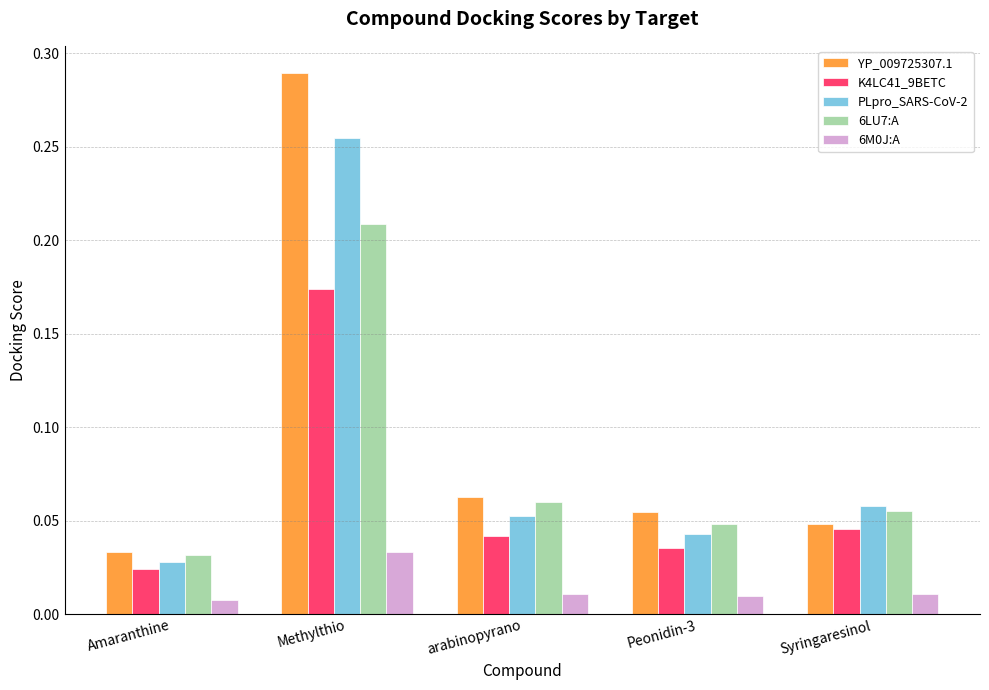

At which label is PLpro_SARS-CoV-2 closest to 0?

Amaranthine